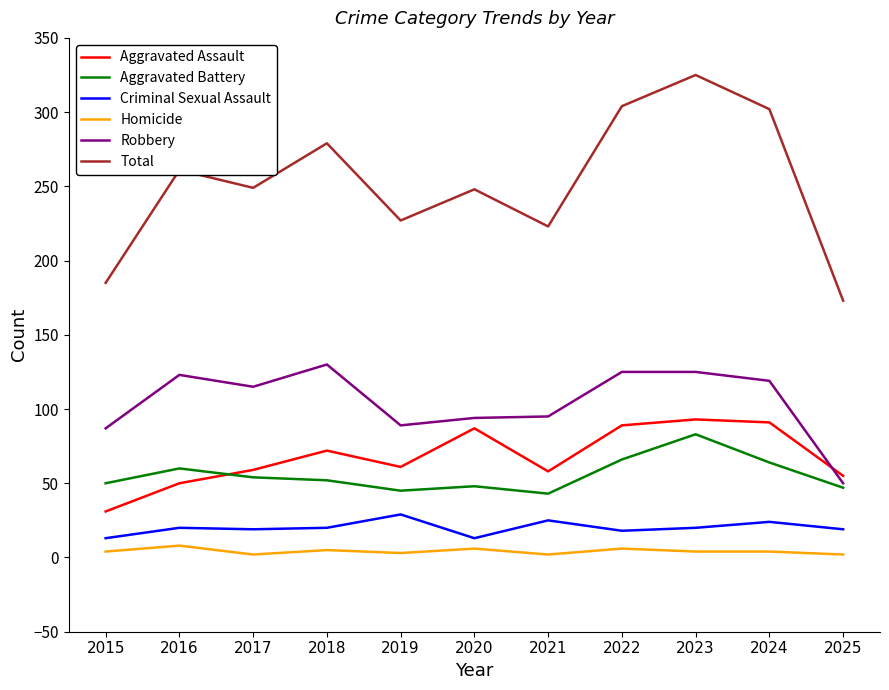

Between 2019 and 2025, which series saw the biggest shift?

Total